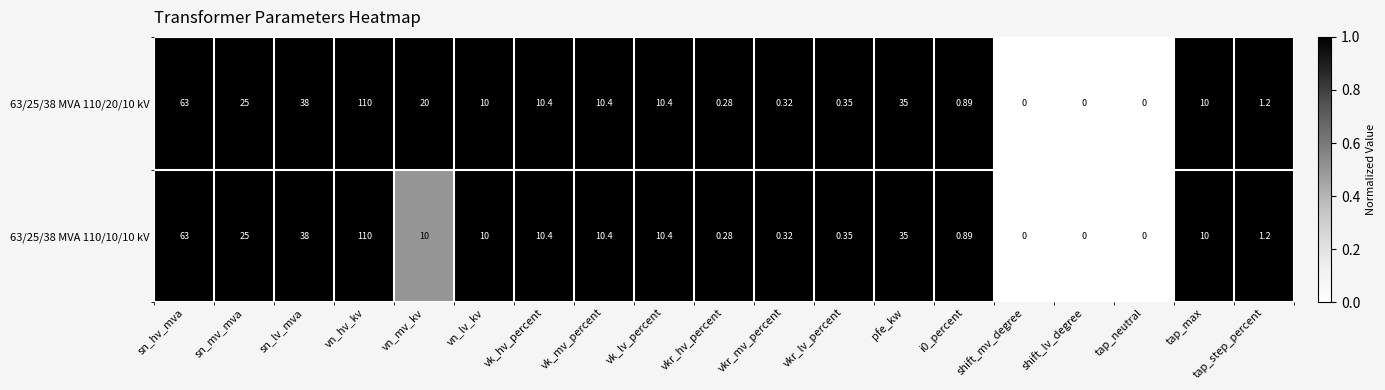

At which category is the sum across all series the highest?

vn_hv_kv